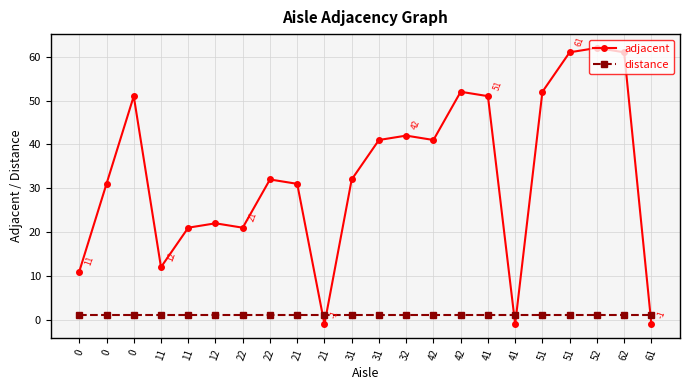

What are all the series names shown in the legend?

adjacent, distance